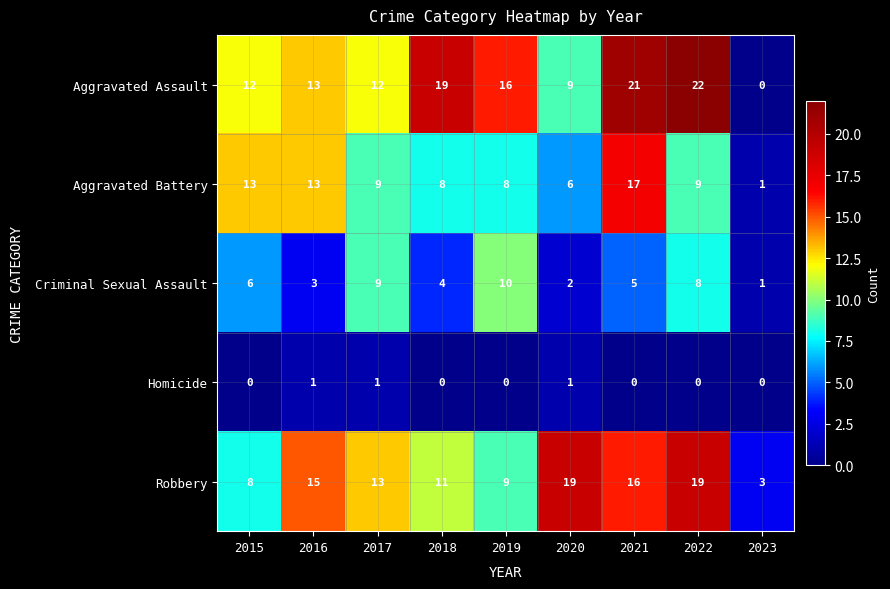

What is the difference between the highest and lowest values at 2015?

13